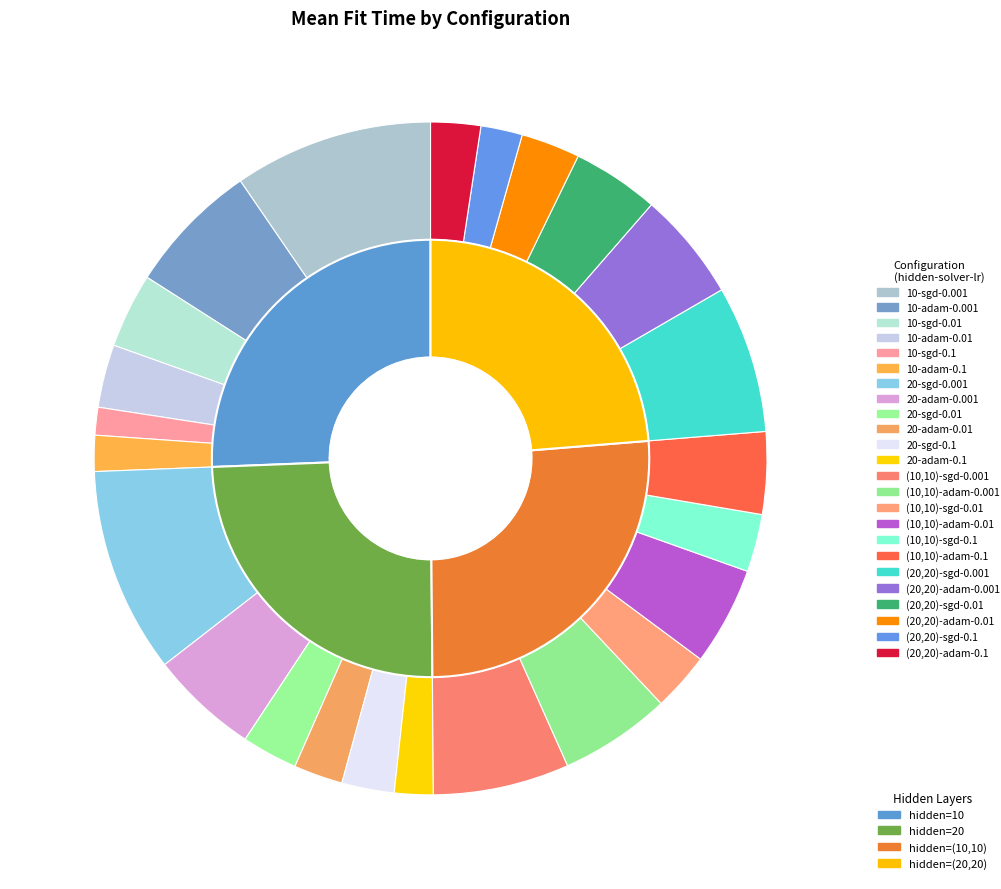

To the nearest percent, what is the difference between the 10-sgd-0.1 and (10,10)-sgd-0.001 slice percentages?

5%